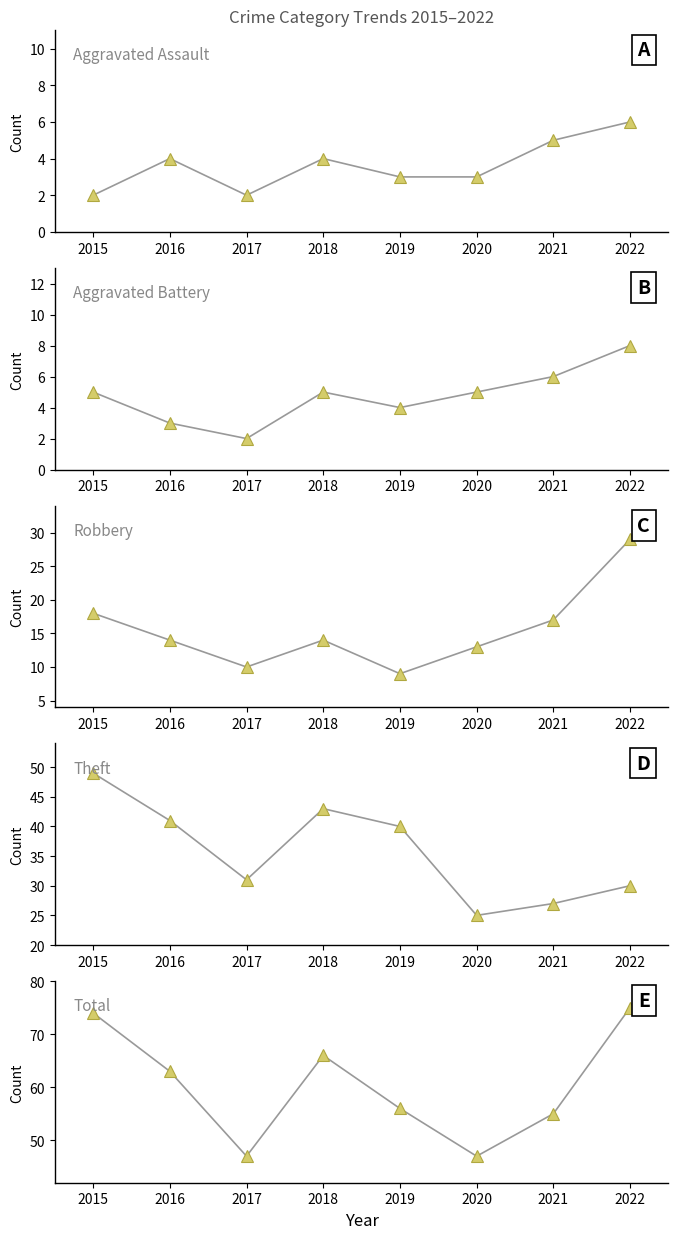

What is the approximate value of Total at 2017?

47